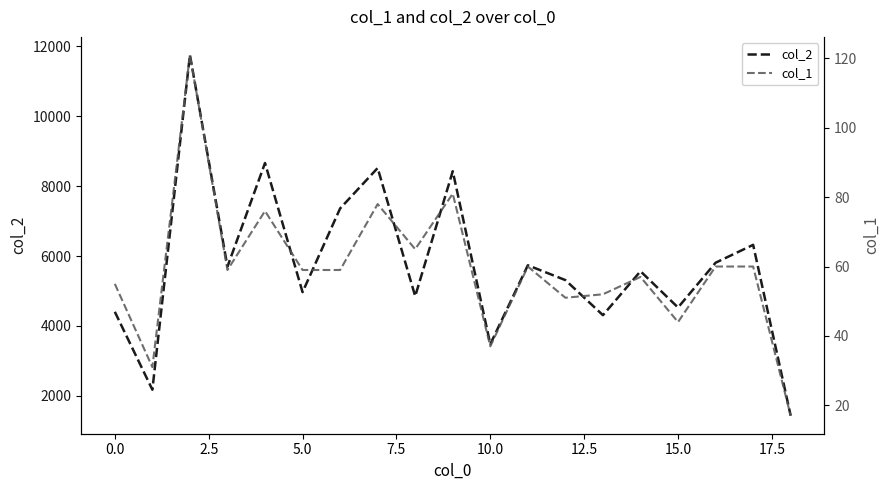

In col_2, how many points are higher than both neighbors (excluding endpoints)?

7